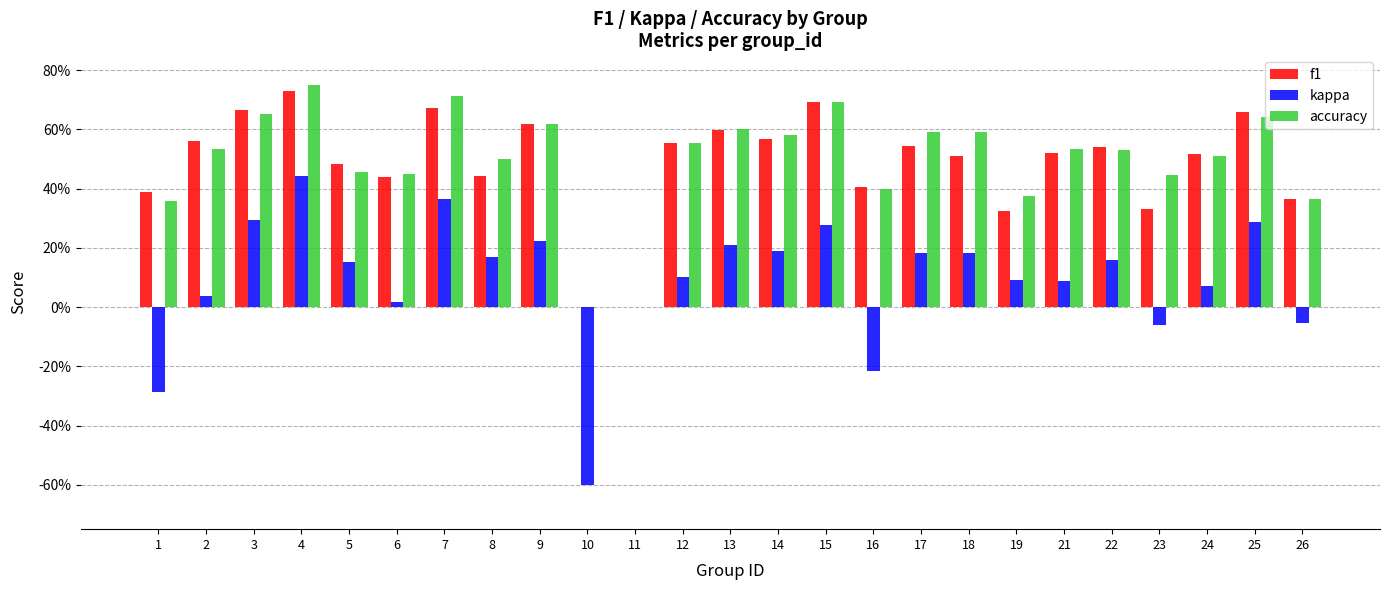

What is the difference between the maximum and minimum values in the kappa series?

1.0